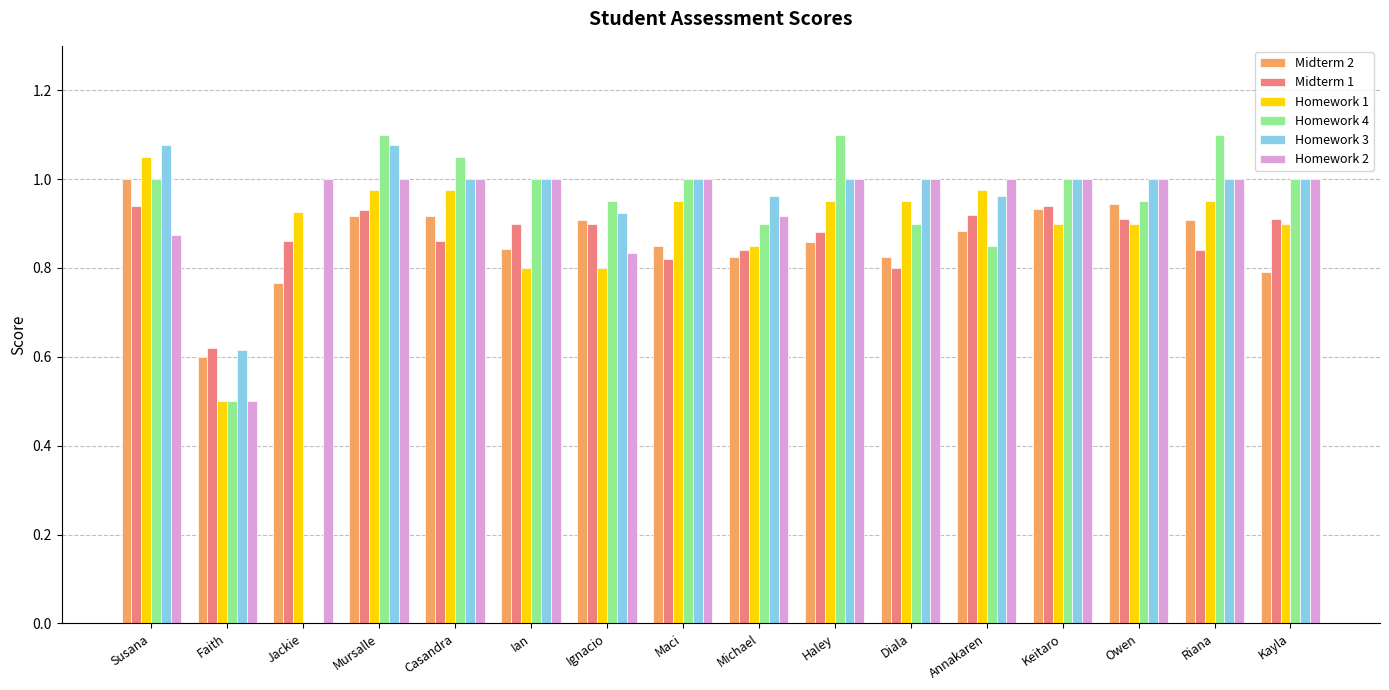

How many positive values does the Homework 4 series have?

15